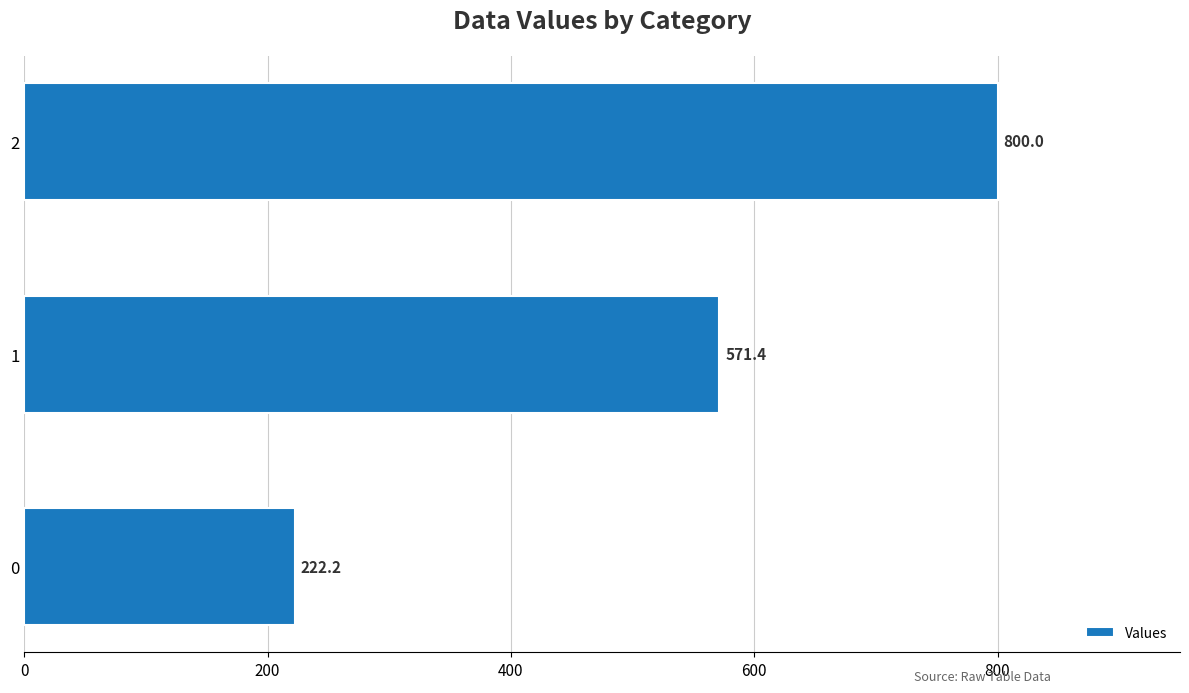

How many bars are there in total?

3